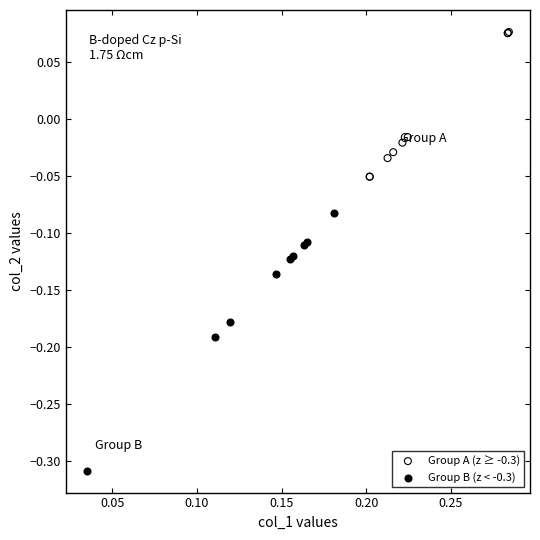

Which series contains the lowest Y value?

Group B (z < -0.3)